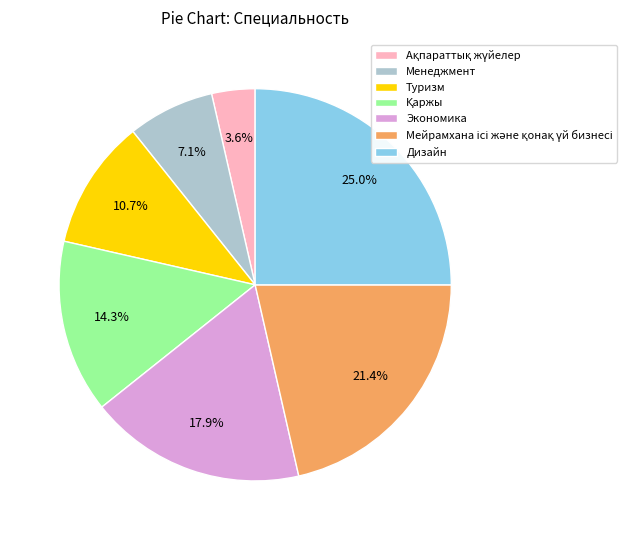

What is the largest slice in the pie chart?

Дизайн